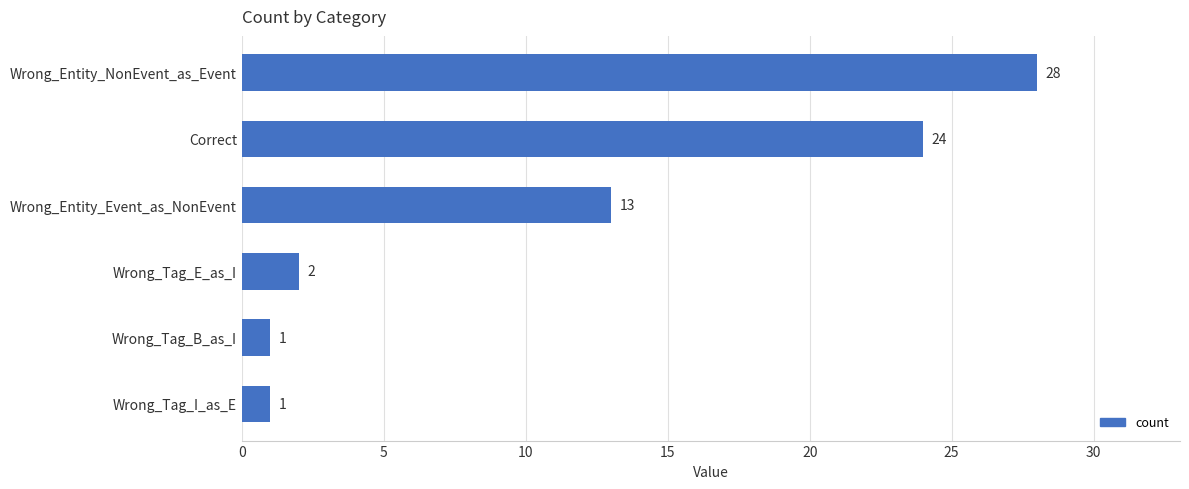

Reading bottom to top, list all the values displayed in this chart.

1	1	2	13	24	28